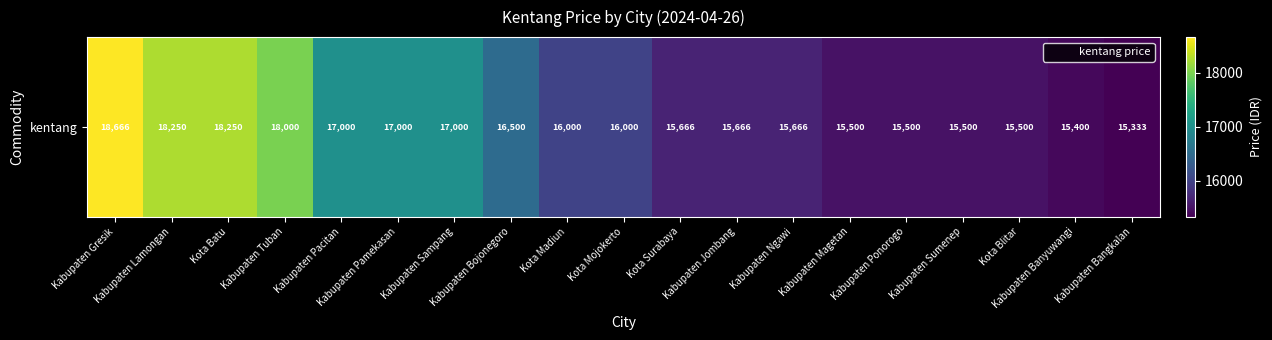

Where is the data nearest to the value 16999?

Kabupaten Pacitan